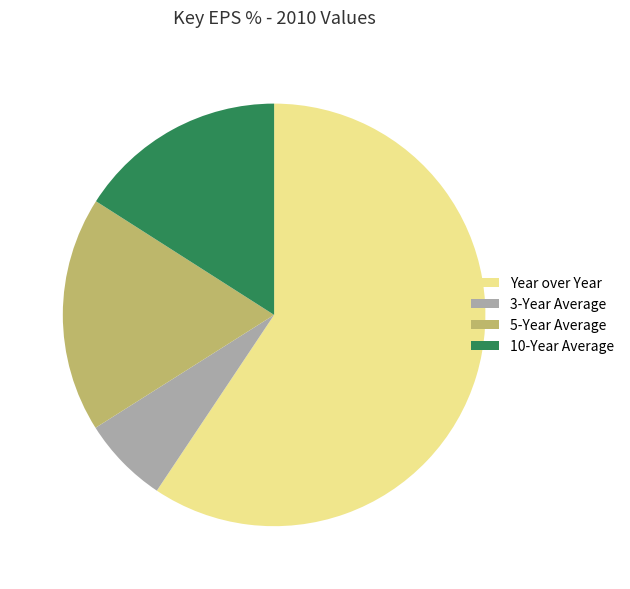

Is it true that 10-Year Average is 16% of the pie?

True